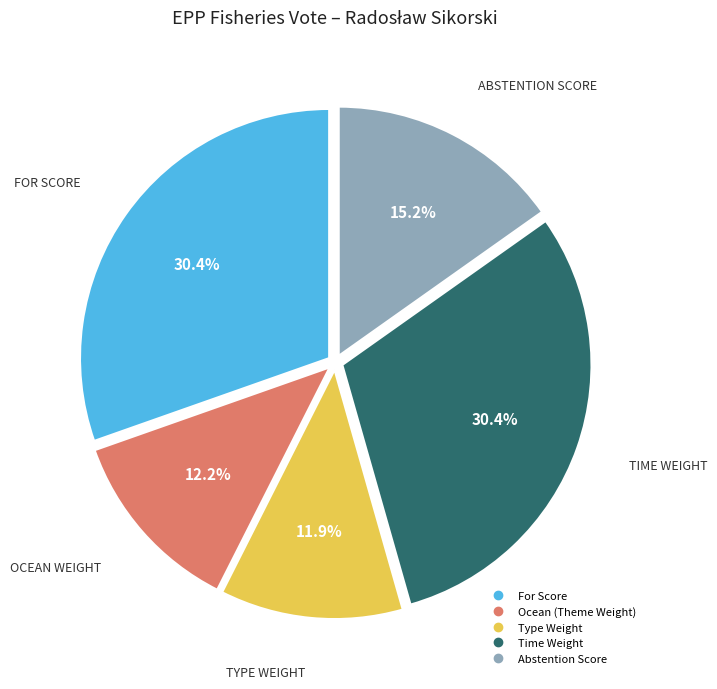

How many segments does this pie chart have?

5